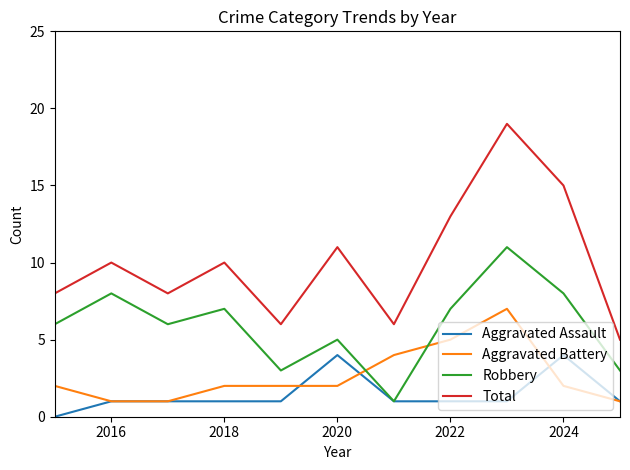

Reading left to right, extract all data points from this chart.

Aggravated Assault: 0	1	1	1	1	4	1	1	1	4	1
Aggravated Battery: 2	1	1	2	2	2	4	5	7	2	1
Robbery: 6	8	6	7	3	5	1	7	11	8	3
Total: 8	10	8	10	6	11	6	13	19	15	5